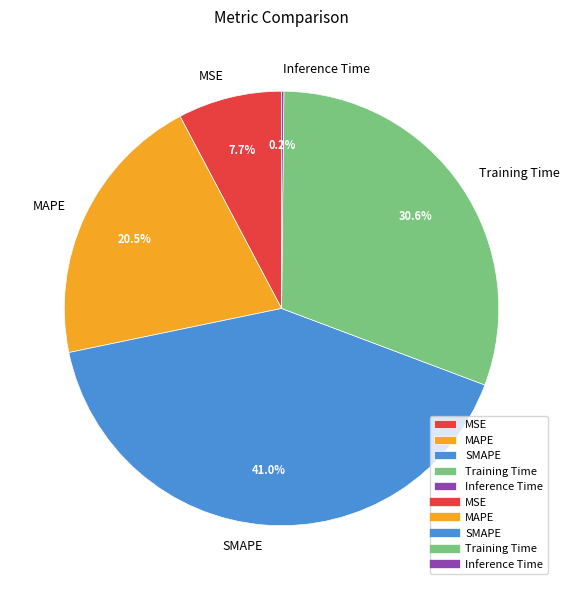

What is the ratio of the value at SMAPE to the value at Training Time?

1.3